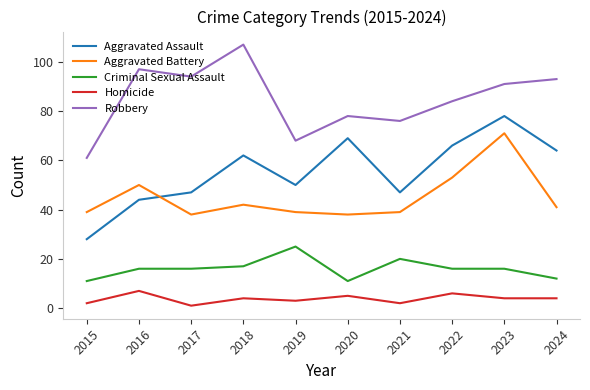

Is the value of Aggravated Battery at 2021 greater than the value of Criminal Sexual Assault at 2015?

Yes